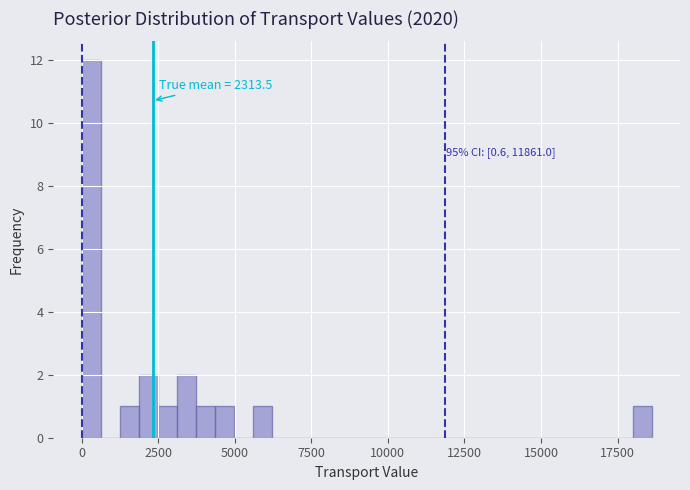

Around what value on the x-axis is the tallest bar? Give the approximate position of its centre, as read against the axis.

500